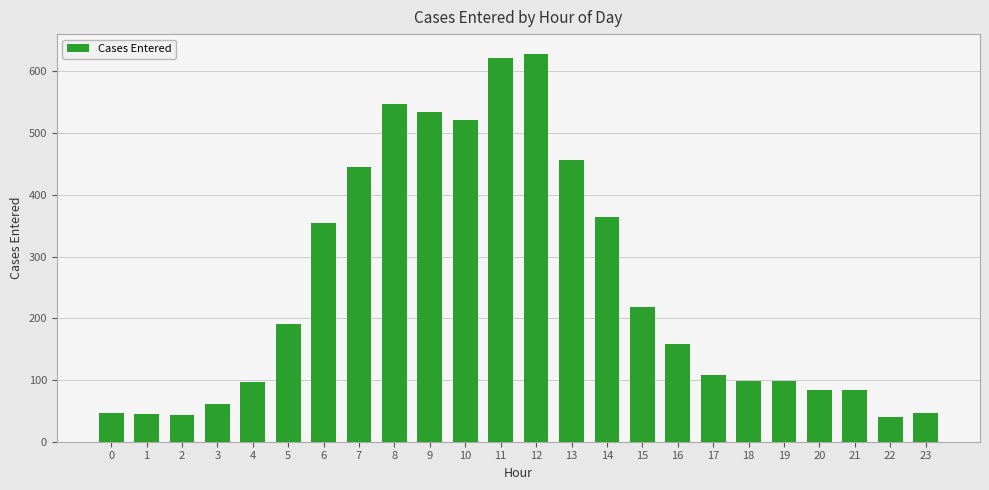

What is the smallest value displayed?

40